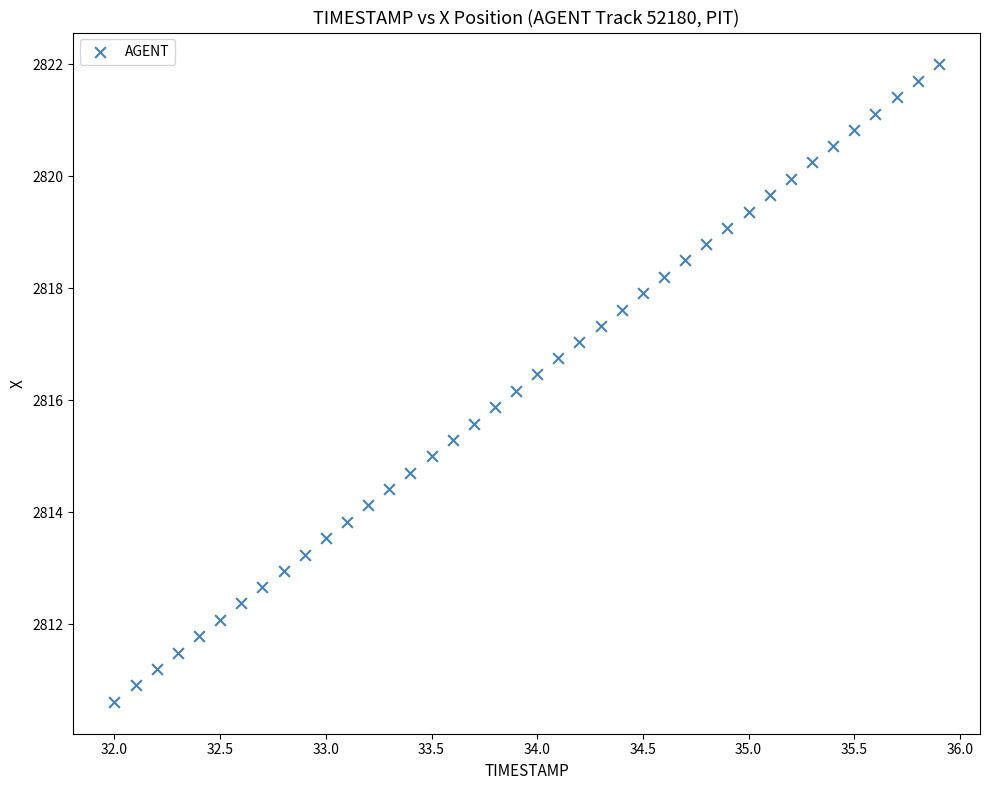

What is the range of Y values (max minus min)?

11.4